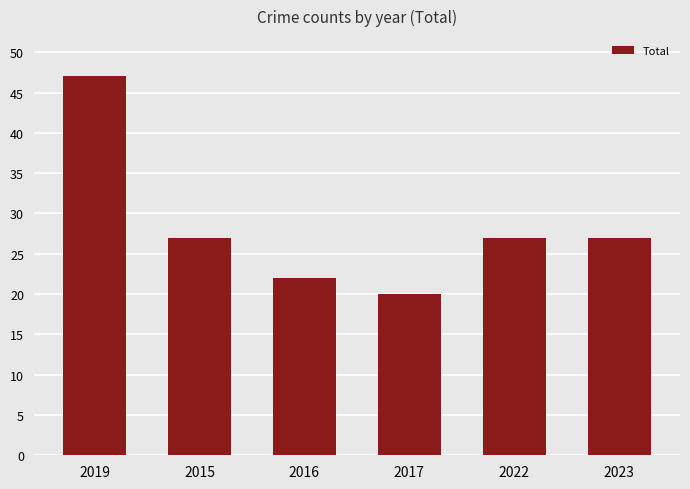

Is it true that the value at 2023 is 27?

True